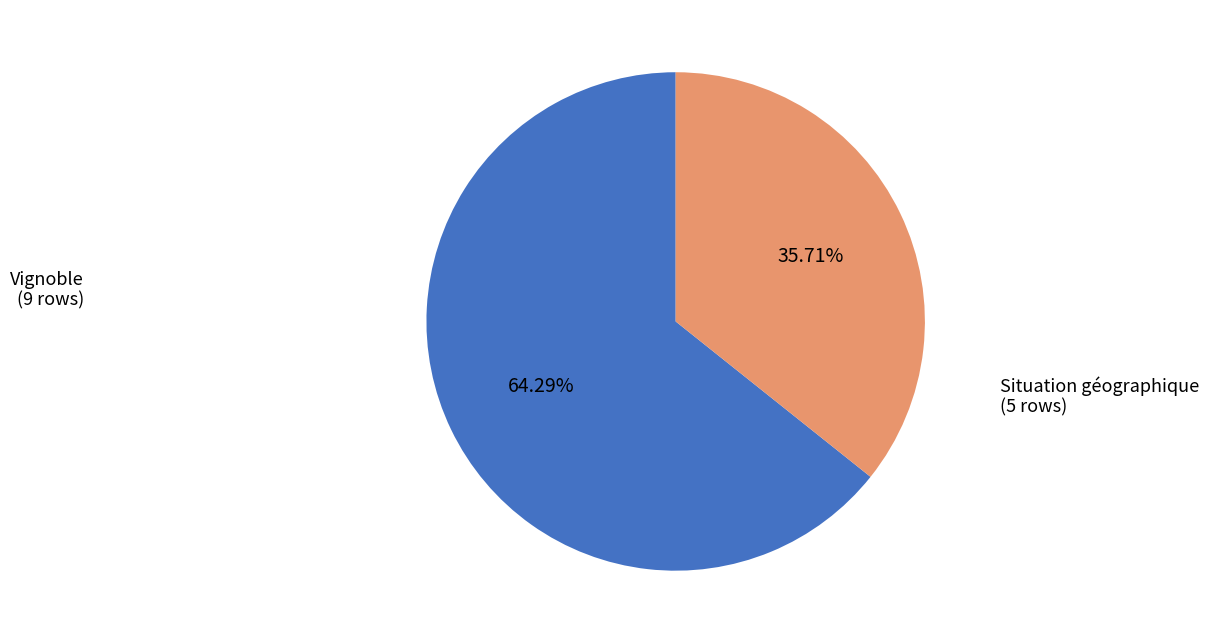

Is there a majority slice in this chart?

Yes